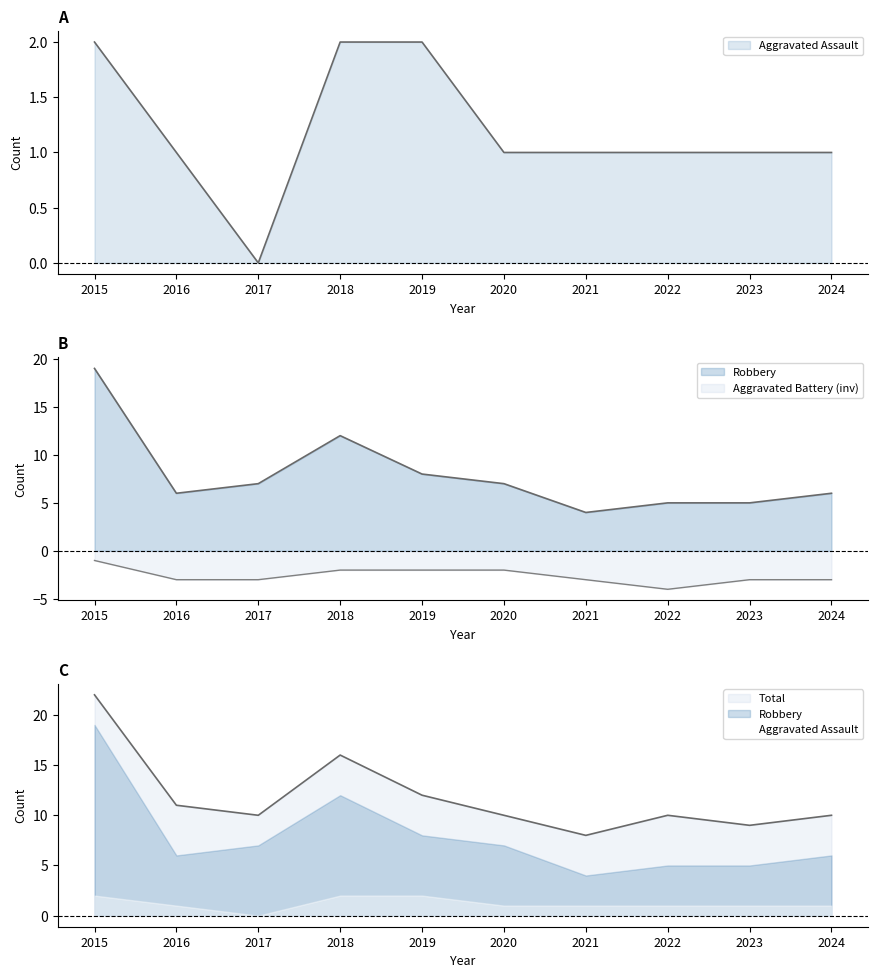

Reading left to right, extract all data points from this chart.

Aggravated Assault: 2015=2	2016=1	2017=0	2018=2	2019=2	2020=1	2021=1	2022=1	2023=1	2024=1
Aggravated Battery: 2015=-1	2016=-3	2017=-3	2018=-2	2019=-2	2020=-2	2021=-3	2022=-4	2023=-3	2024=-3
Robbery: 2015=19	2016=6	2017=7	2018=12	2019=8	2020=7	2021=4	2022=5	2023=5	2024=6
Total: 2015=22	2016=11	2017=10	2018=16	2019=12	2020=10	2021=8	2022=10	2023=9	2024=10